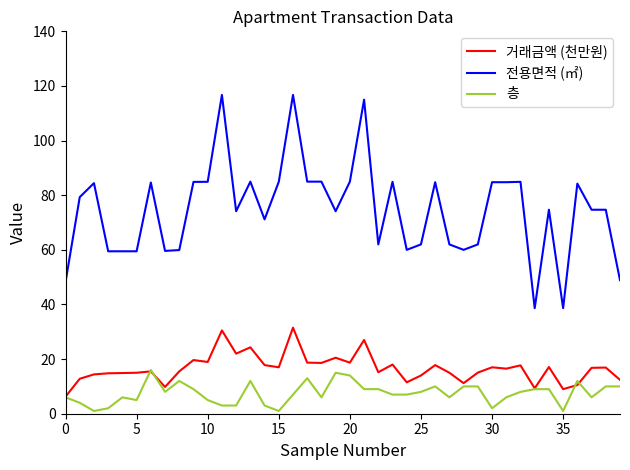

What is the maximum value shown in the chart?

116.7